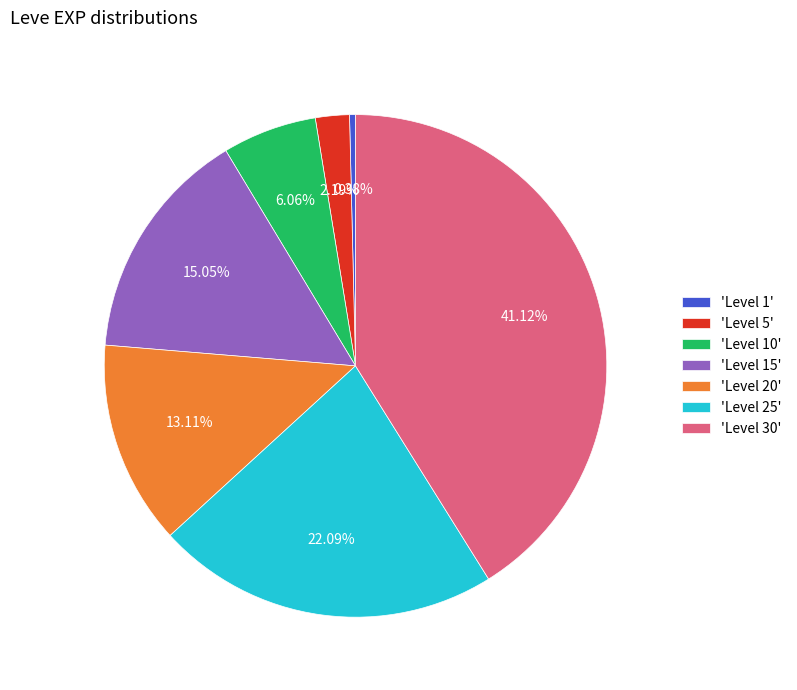

Do 'Level 5' and 'Level 1' together represent more than half of the pie?

No